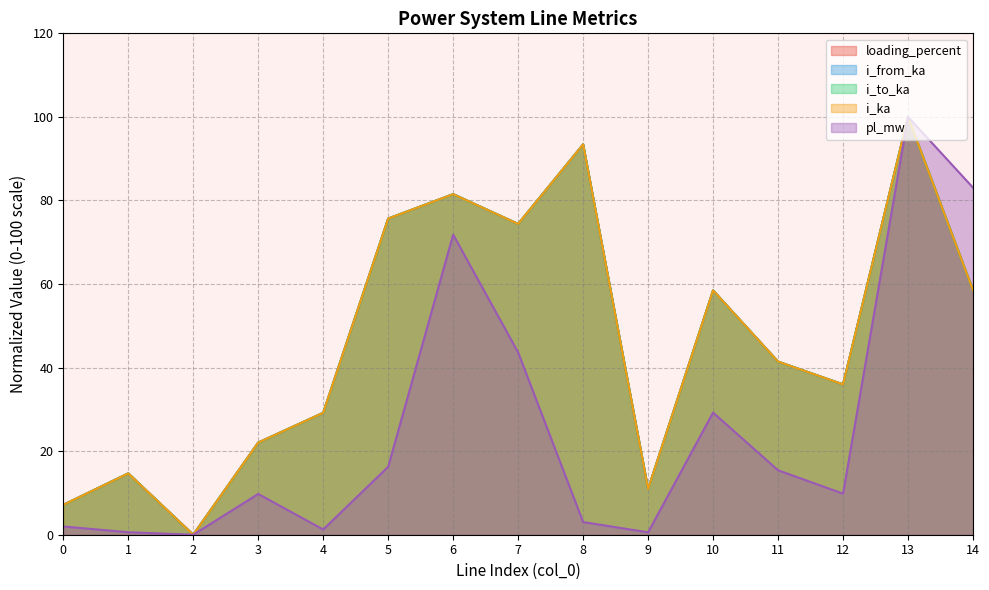

What is the sum of all loading_percent values?

703.3